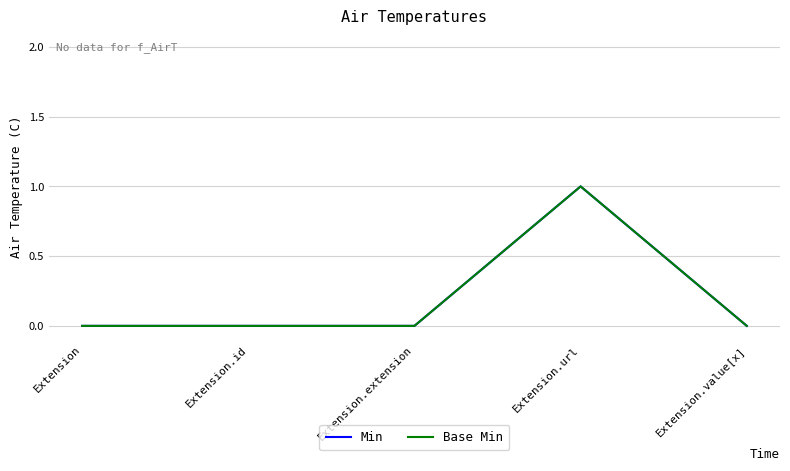

Is this an area chart (filled region under the line)?

No